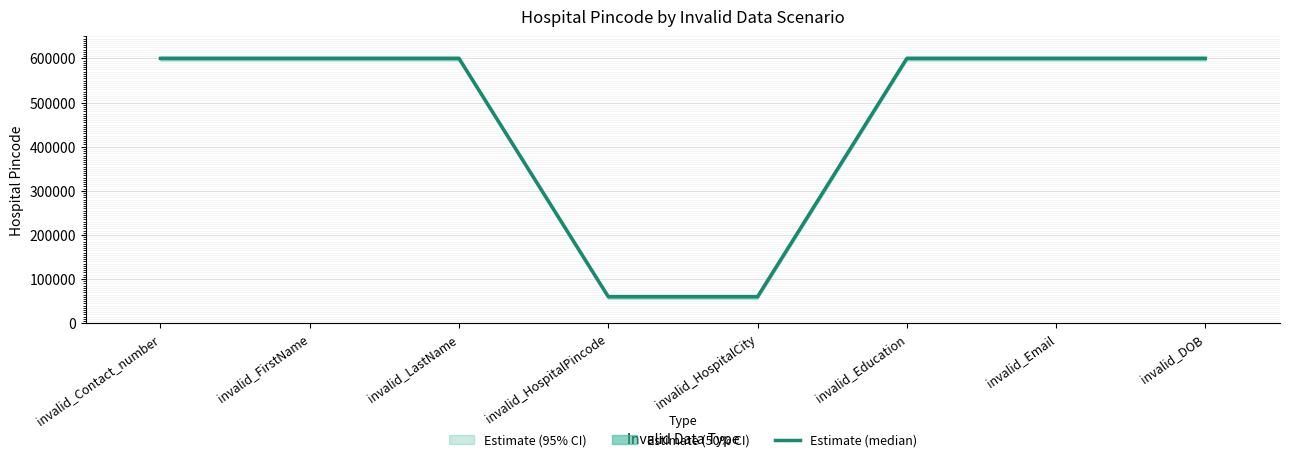

Reading left to right, extract all data points from this chart.

invalid_Contact_number=600050	invalid_FirstName=600050	invalid_LastName=600050	invalid_HospitalPincode=60050	invalid_HospitalCity=60050	invalid_Education=600050	invalid_Email=600050	invalid_DOB=600050